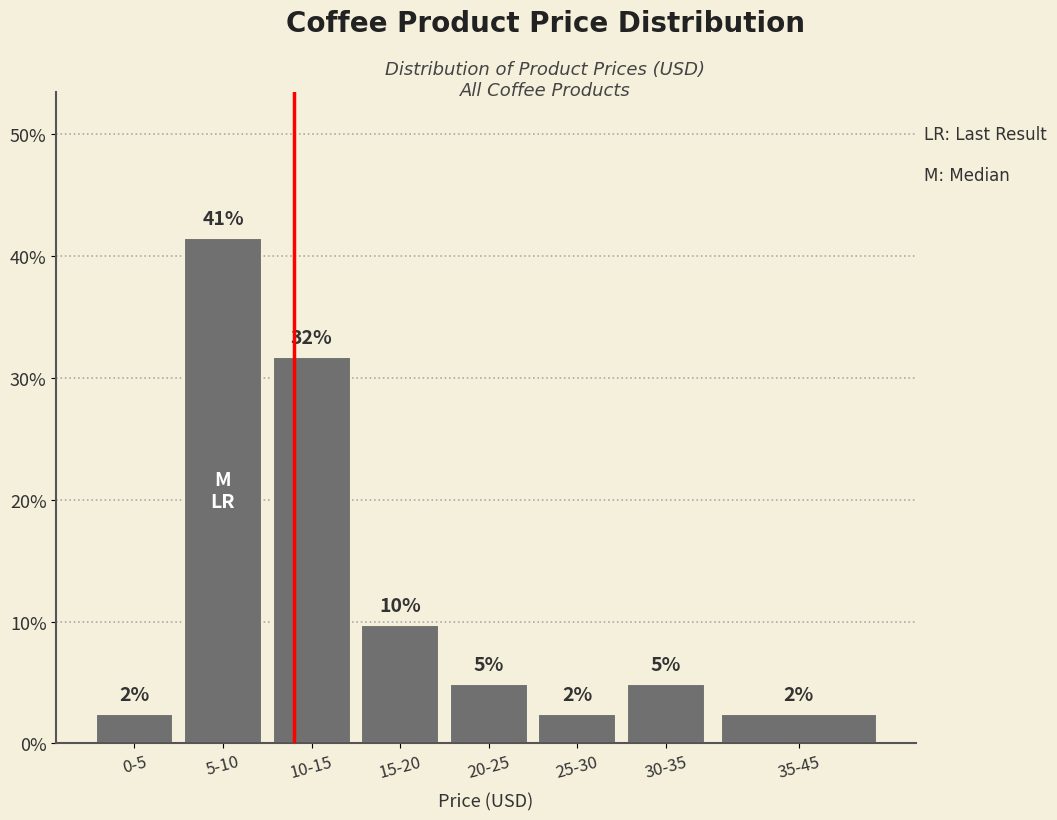

Are the bars horizontal?

No